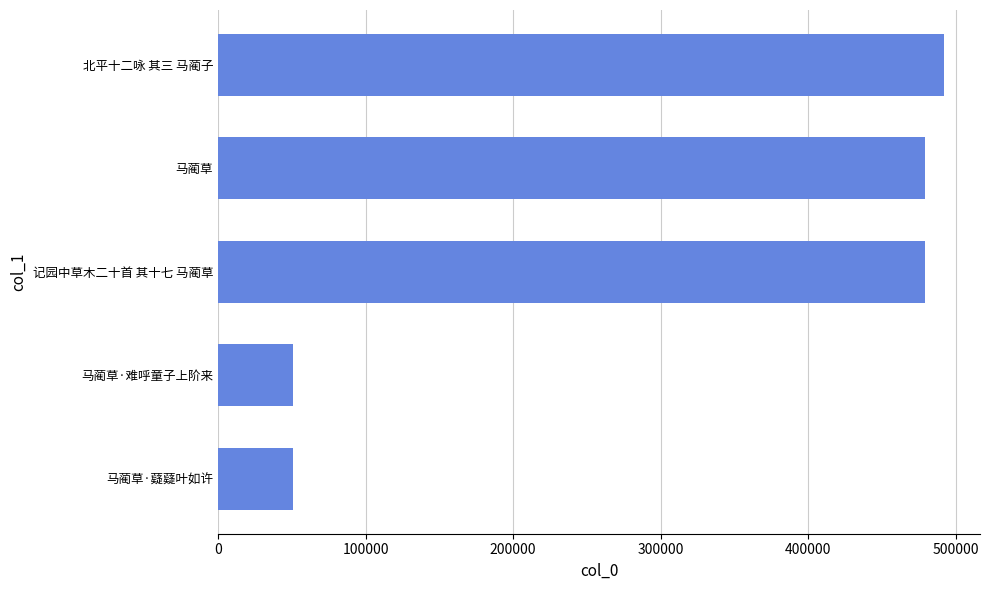

What is the greatest value displayed?

491737